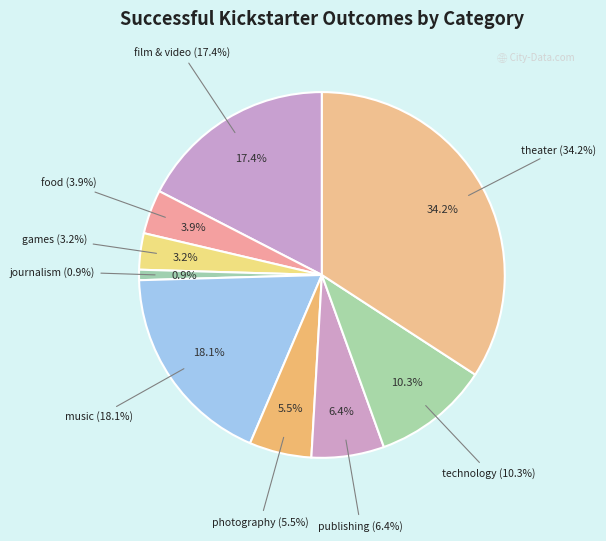

What is the total percentage of journalism and publishing?

7.3%